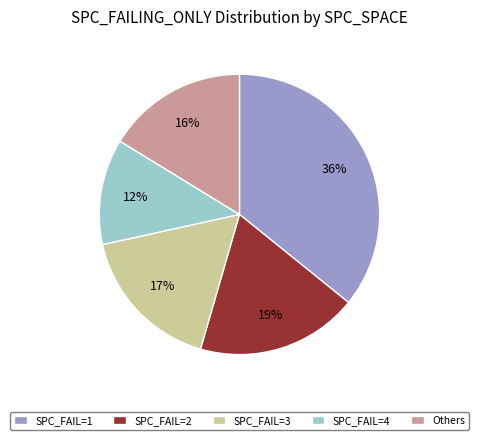

To the nearest percent, what is the combined percentage of Others and SPC_FAIL=2?

35%